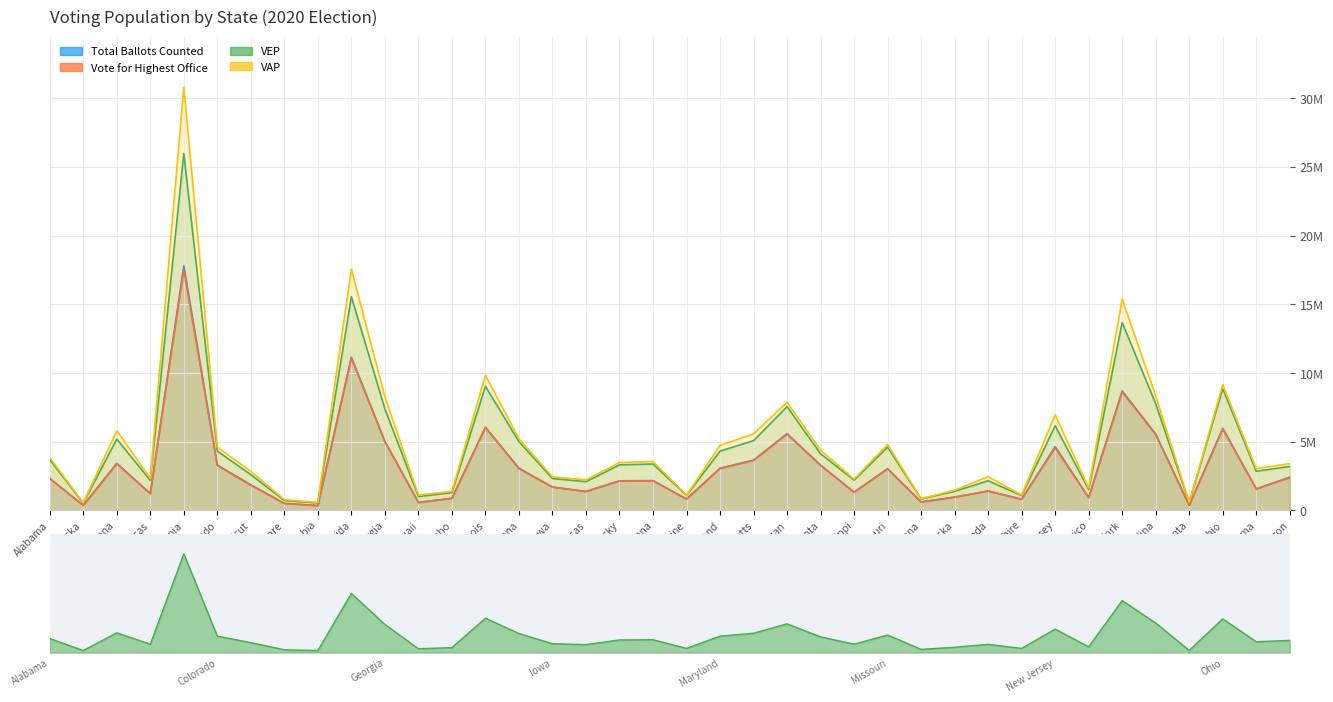

True or false: Total Ballots Counted has a value of 878527.0 at Idaho.

True